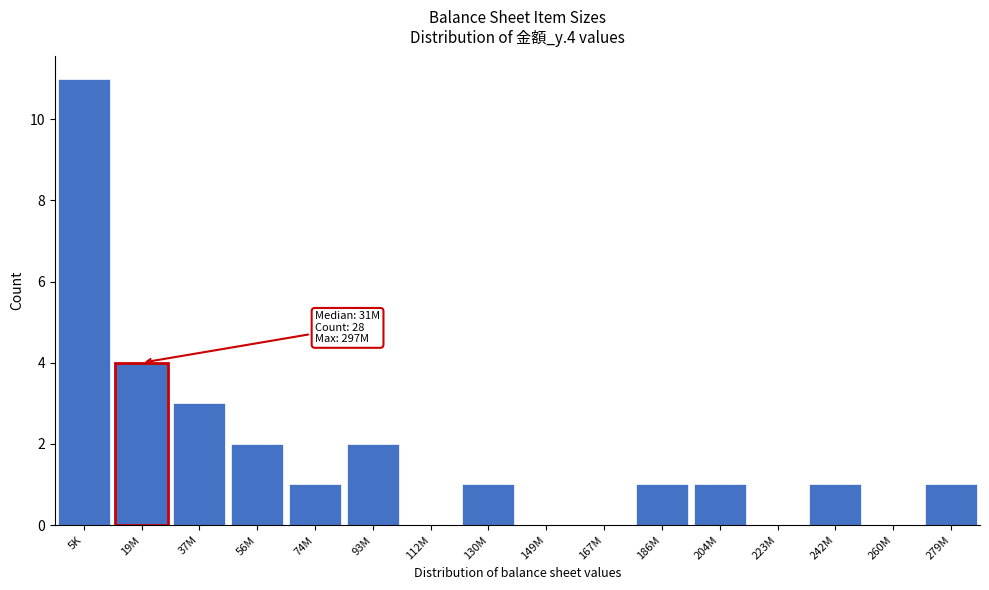

Reading right to left, extract all data points from this chart.

279M=1	260M=0	242M=1	223M=0	204M=1	186M=1	167M=0	149M=0	130M=1	112M=0	93M=2	74M=1	56M=2	37M=3	19M=4	5K=11